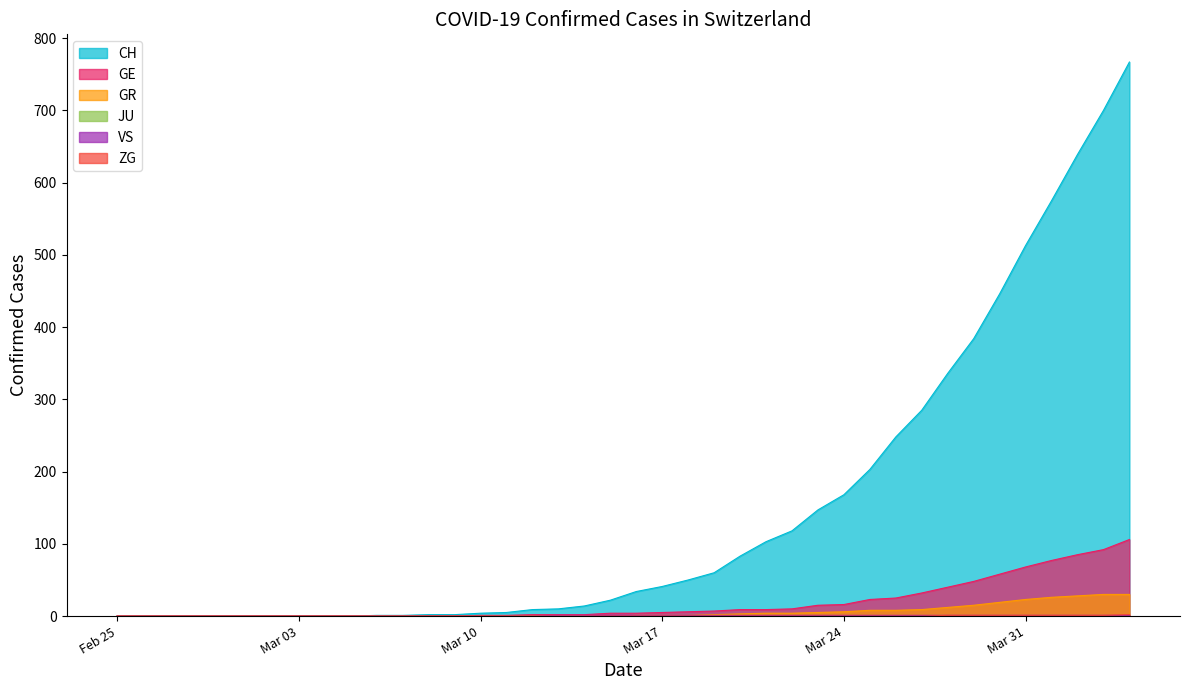

Which series has the largest range (max minus min)?

CH